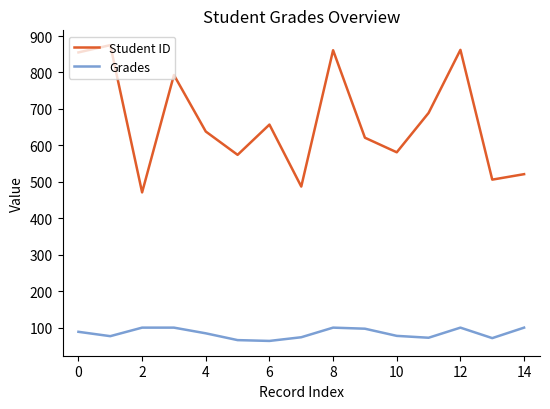

Which series has the largest total across all categories?

Student ID